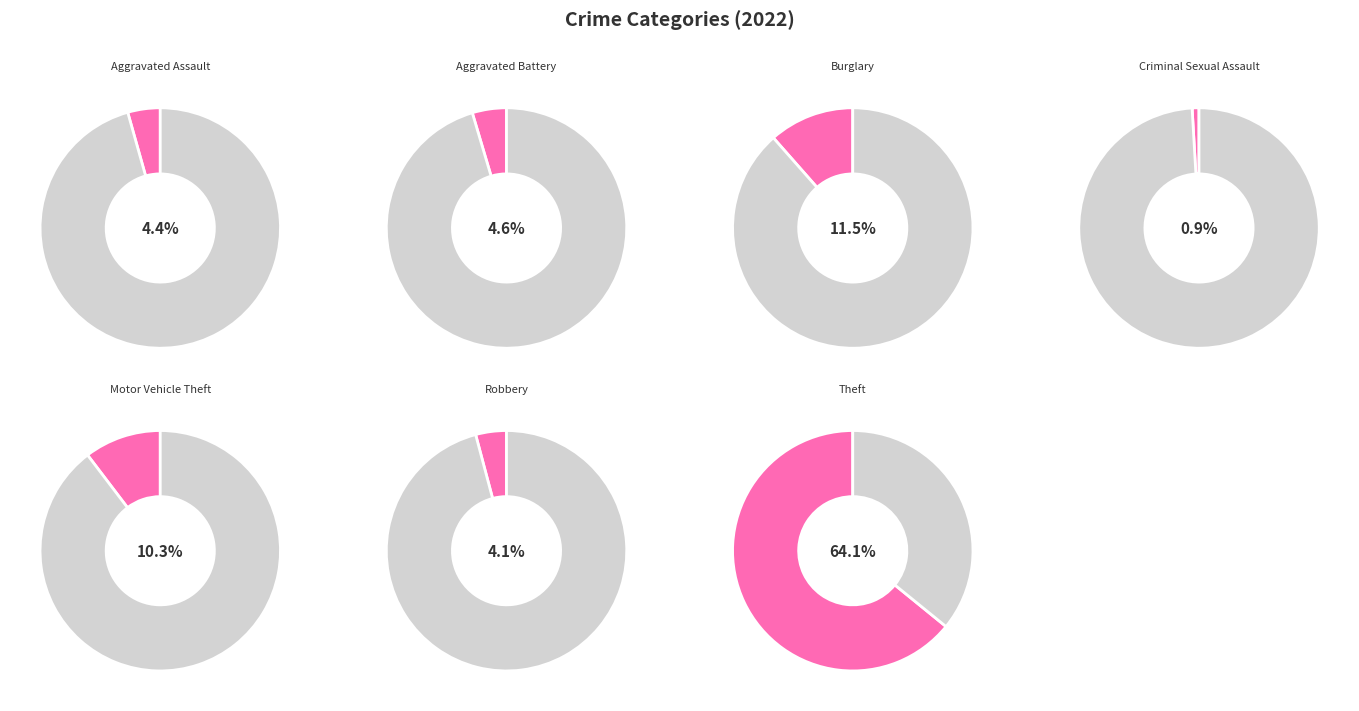

To the nearest percent, what is the difference between the Robbery and Criminal Sexual Assault slice percentages?

3%